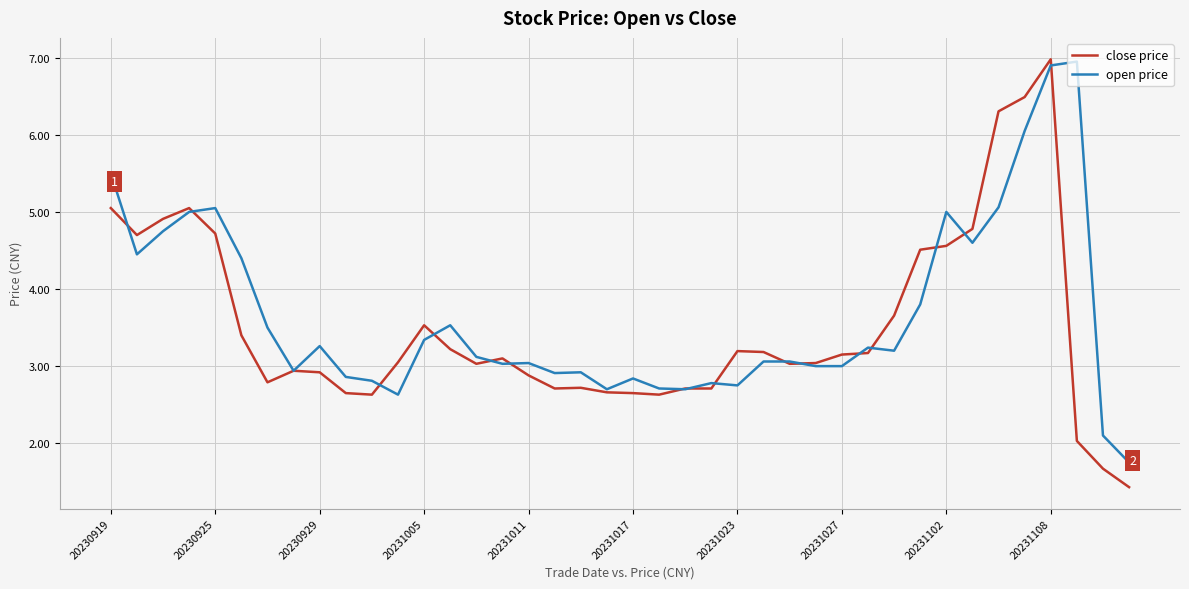

Which series has the widest spread of values?

close price